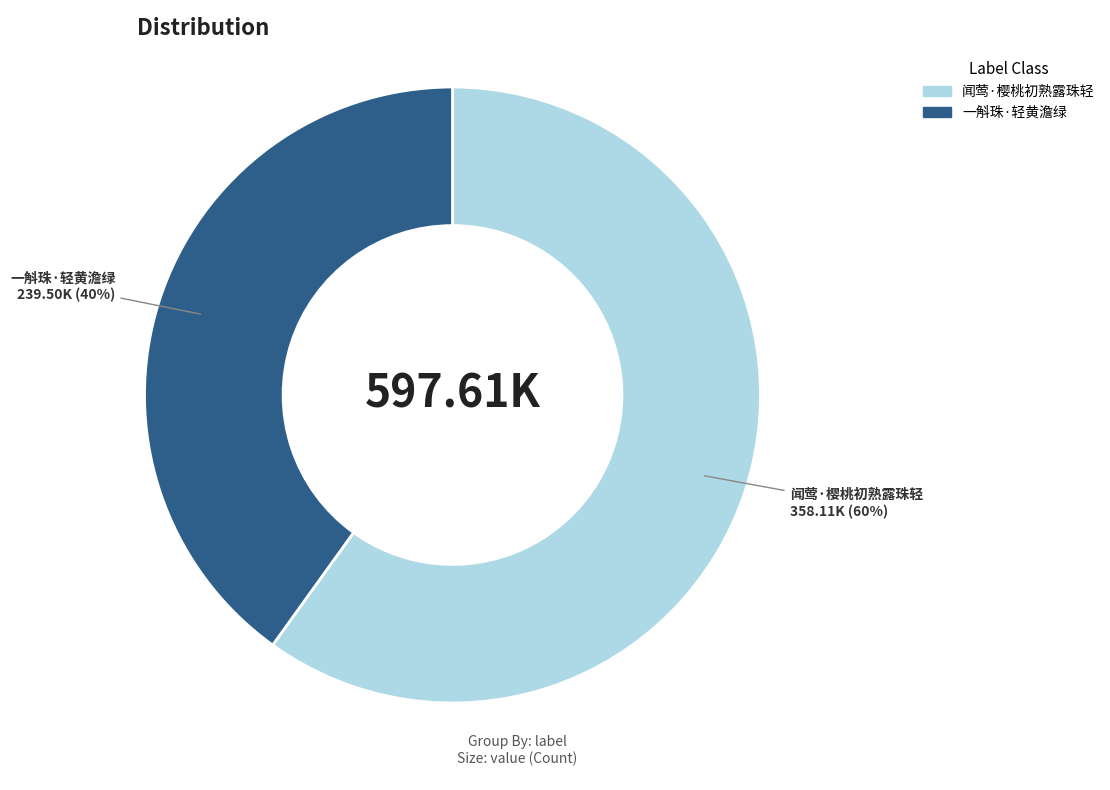

Which has a higher value, 一斛珠·轻黄澹绿 or 闻莺·樱桃初熟露珠轻?

闻莺·樱桃初熟露珠轻